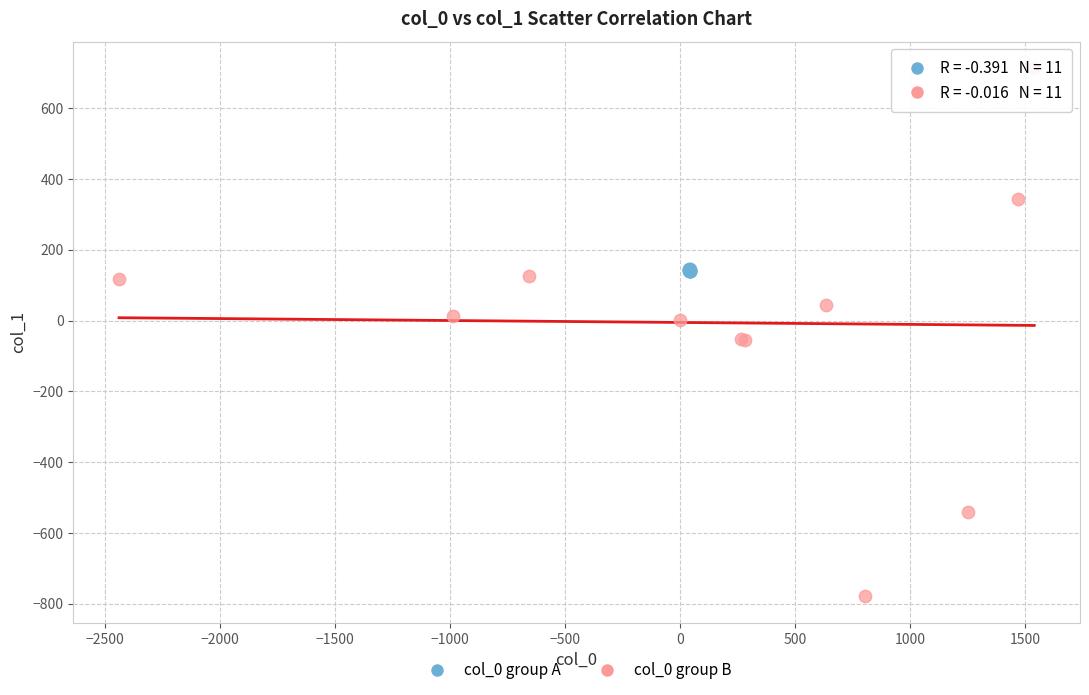

Which series contains the highest Y value?

col_0 group B